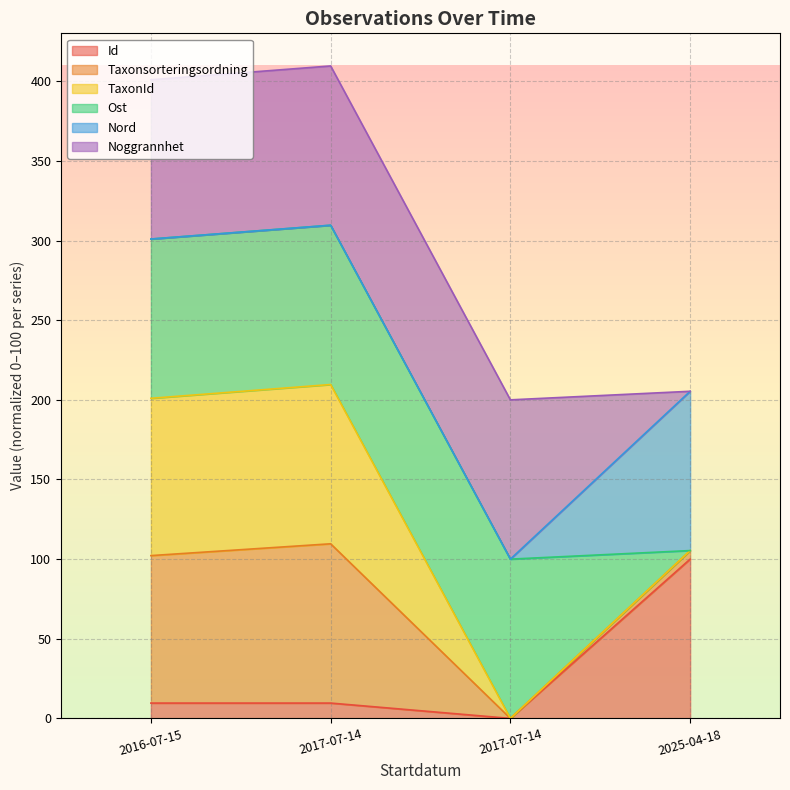

The value of Id at 2017-07-14 is 16.5. True or false?

False